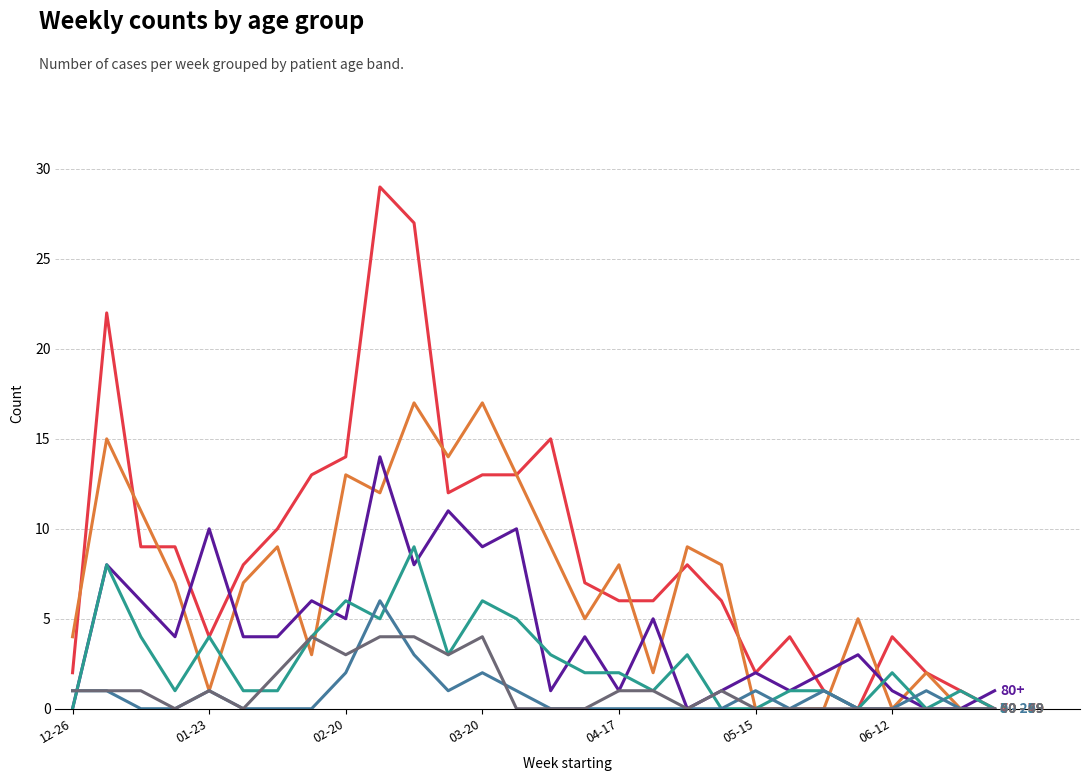

Does the chart have visible grid lines?

Yes